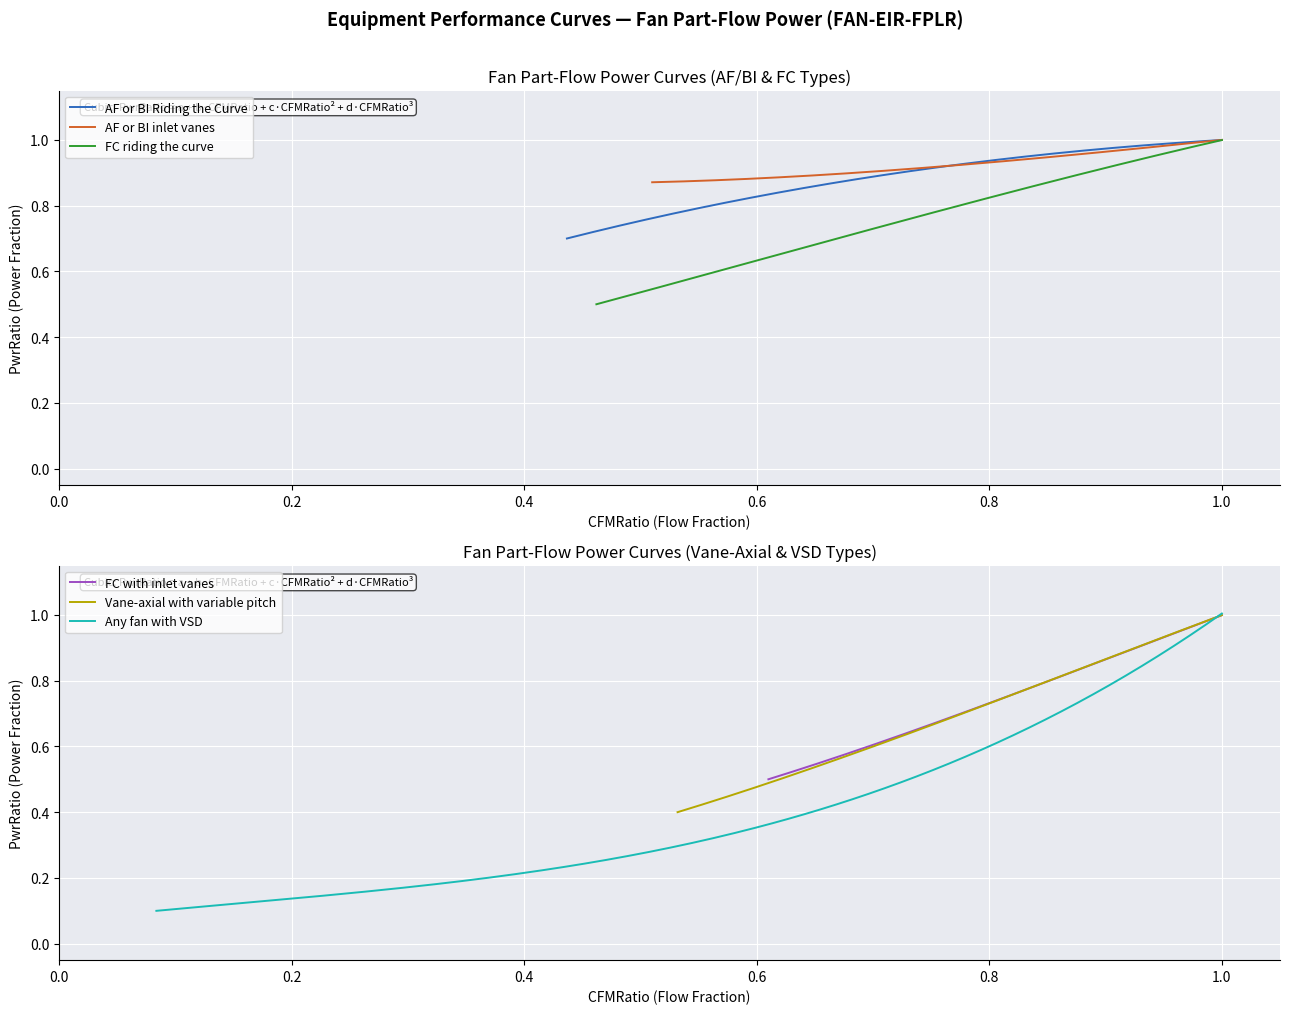

True or false: FC with inlet vanes and Any fan with VSD intersect in this chart.

False